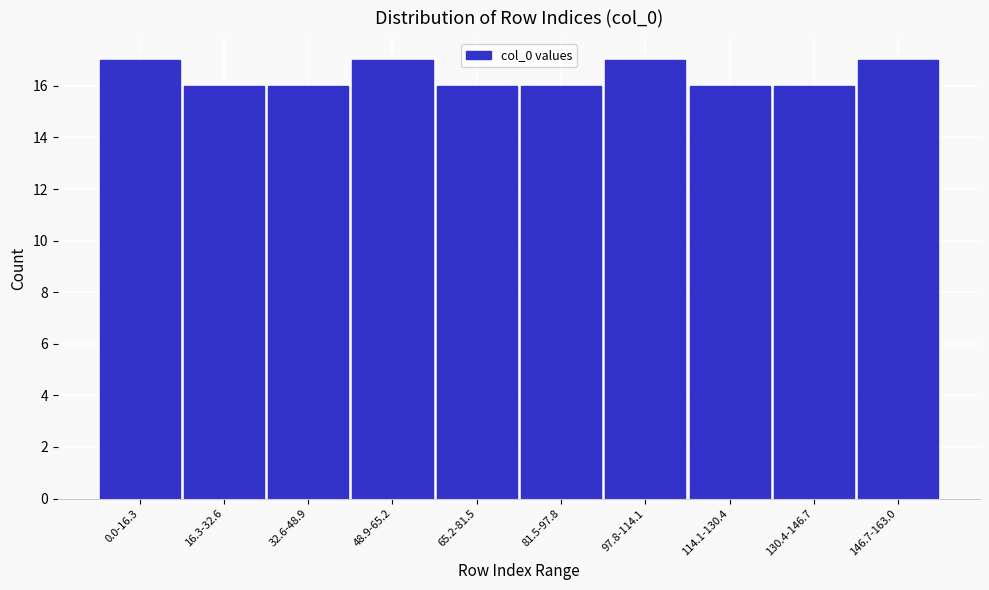

Reading left to right, extract all data points from this chart.

17	16	16	17	16	16	17	16	16	17